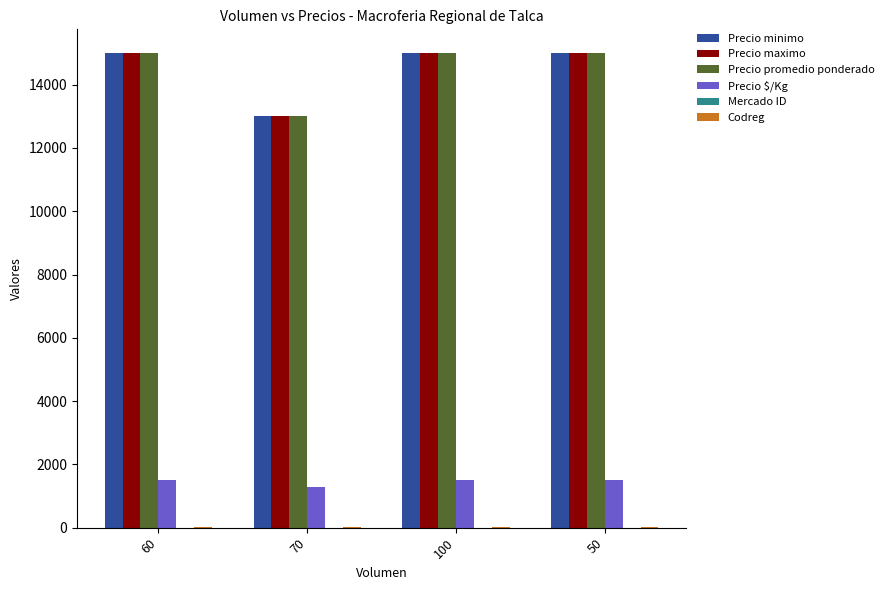

What is the sum of all Precio maximo values?

58000